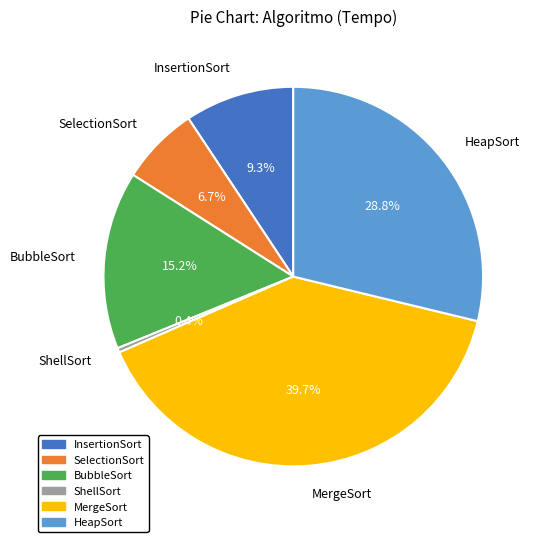

To the nearest percent, what portion does InsertionSort represent?

9%